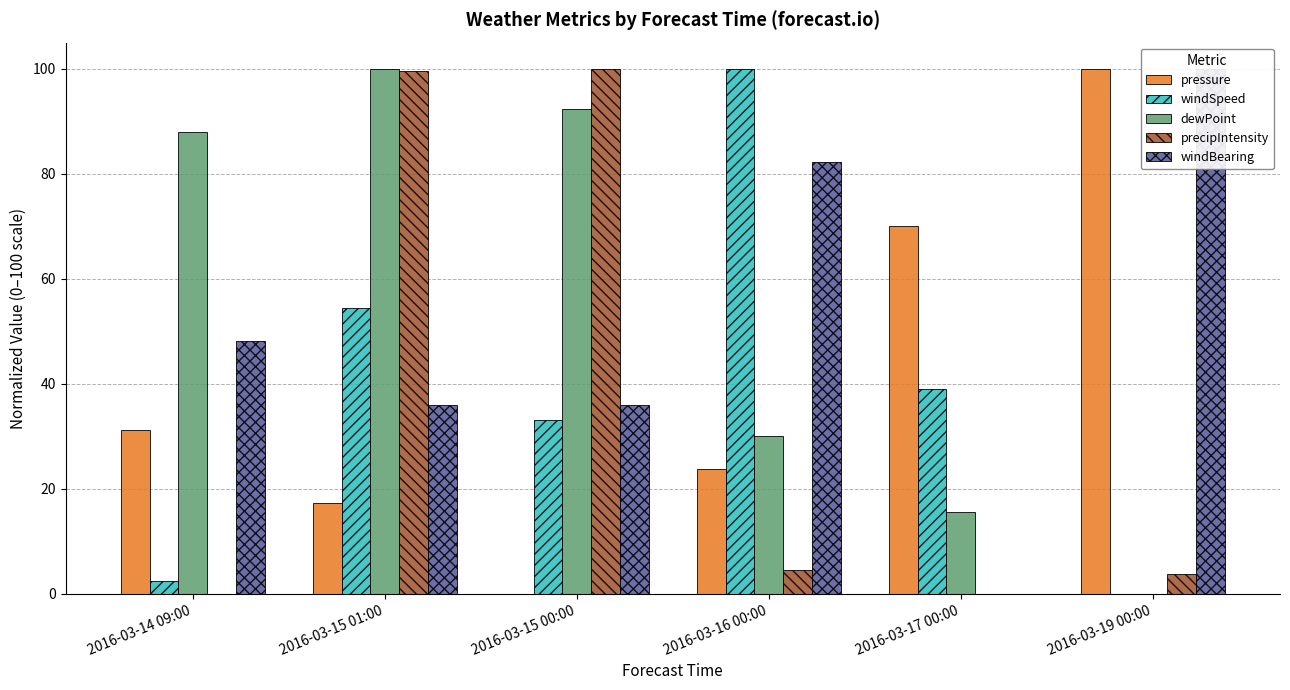

The windSpeed series shows 33.2 at 2016-03-15 00:00. True or false?

True